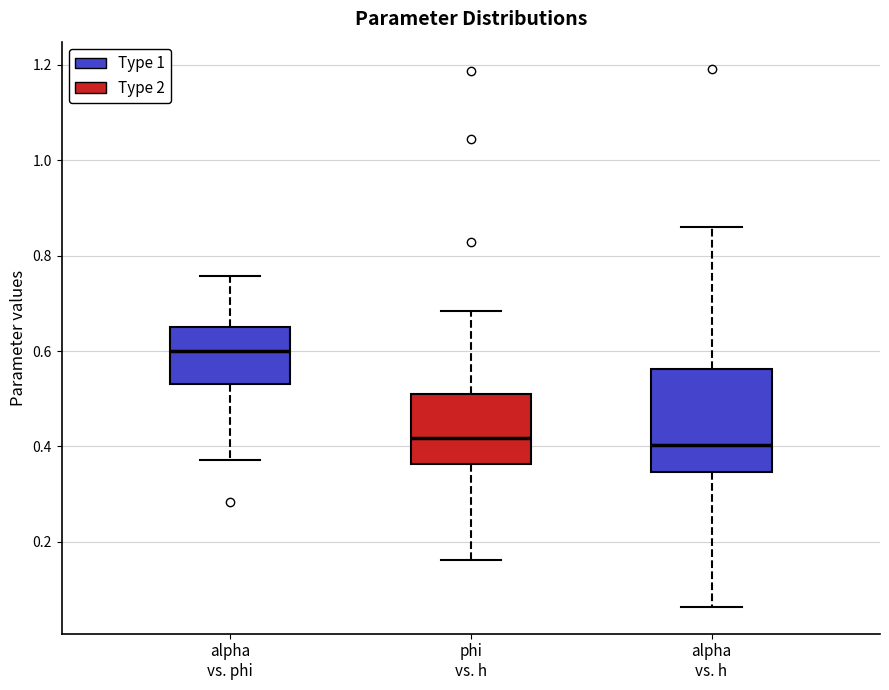

Where does the lower whisker of the box for alpha vs. h end on the y-axis? The values are not printed on the chart, so give them approximately, as read against the axis.

0.06